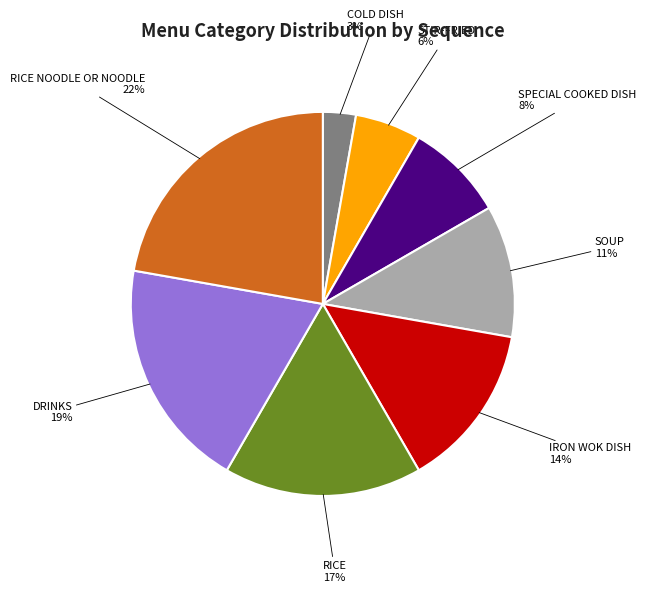

To the nearest percent, what is the difference between the largest and smallest slice percentages?

19%